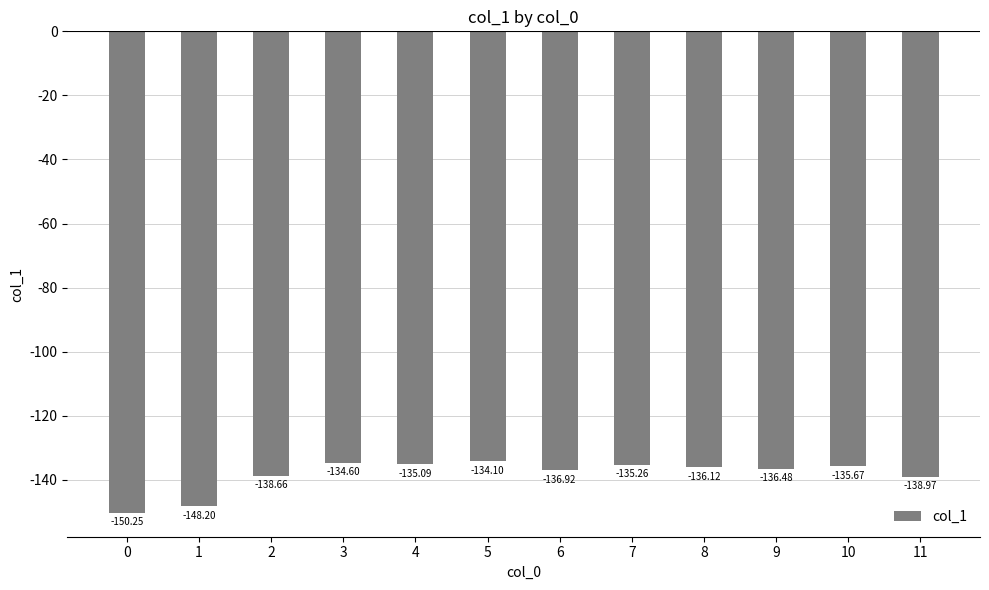

What is the value of the 10th bar from the left?

-136.5